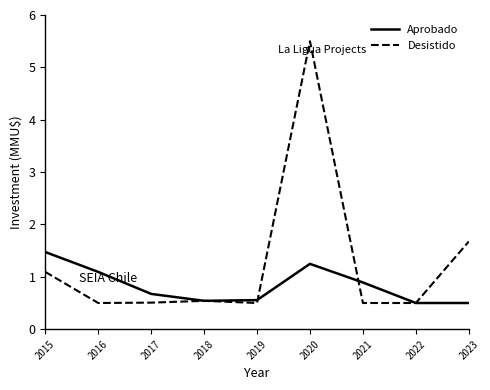

True or false: Desistido has a value of 0.9 at 2023.

False